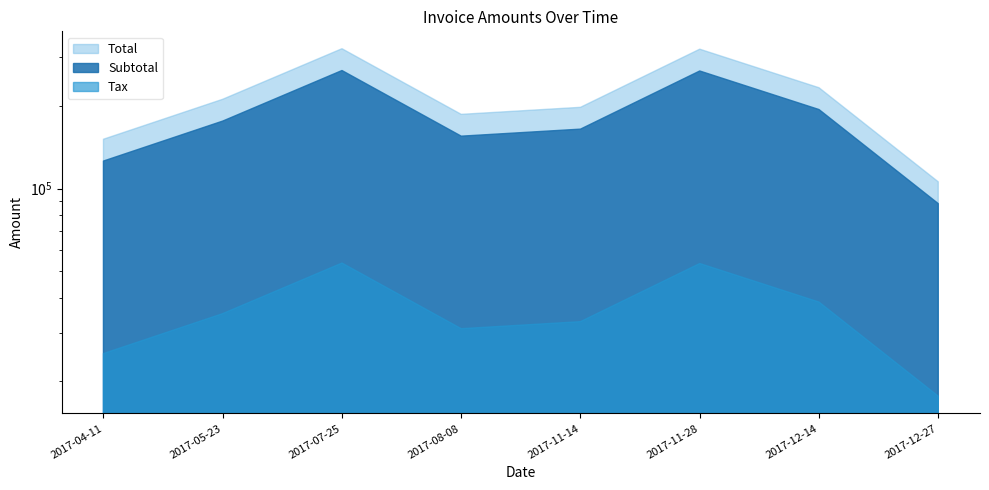

What is the difference between the maximum and second lowest values in the Total series?

170915.0